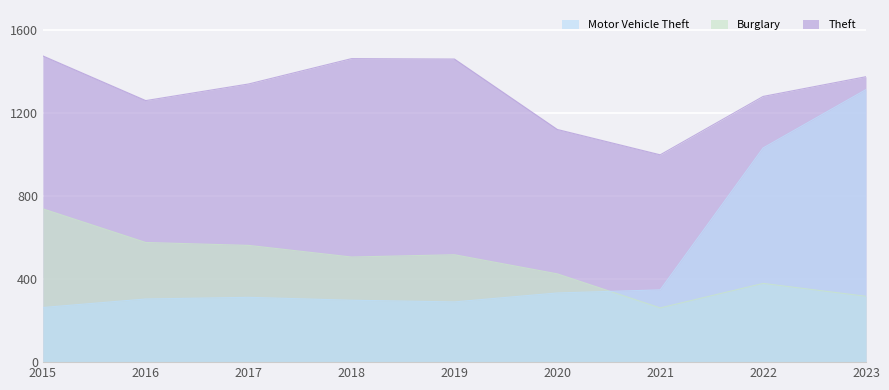

What are all the series names shown in the legend?

Theft, Burglary, Motor Vehicle Theft